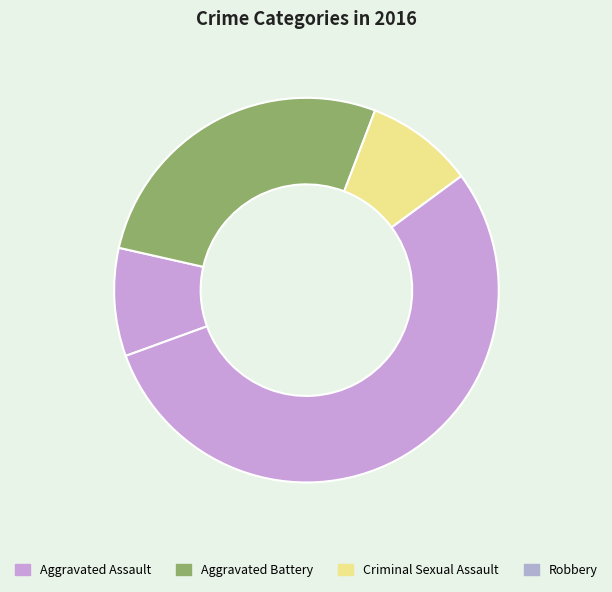

Approximately how many times larger is the value at Robbery compared to Aggravated Assault?

6.0